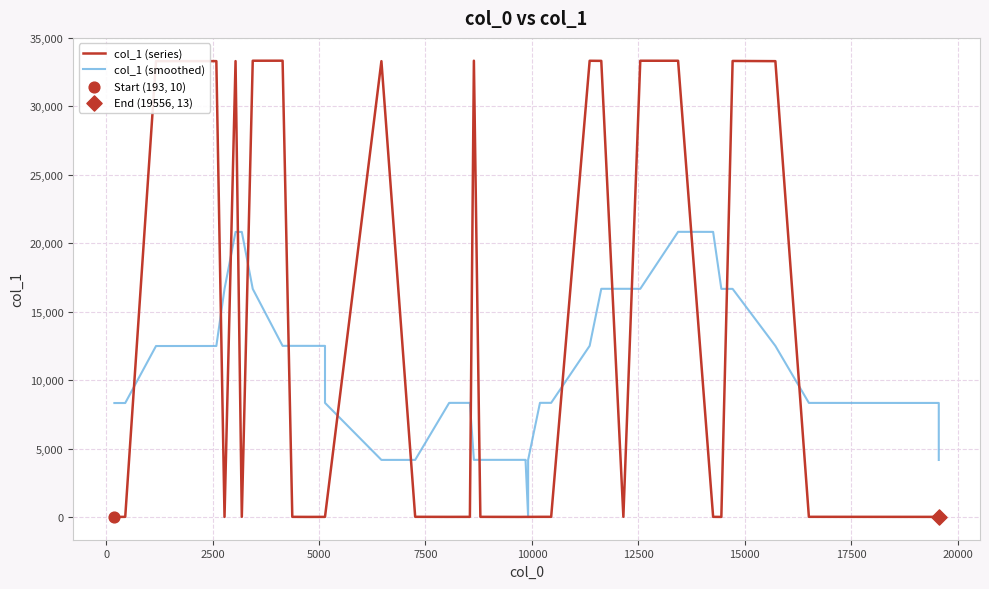

Which series contains the lowest Y value?

col_1 (series)